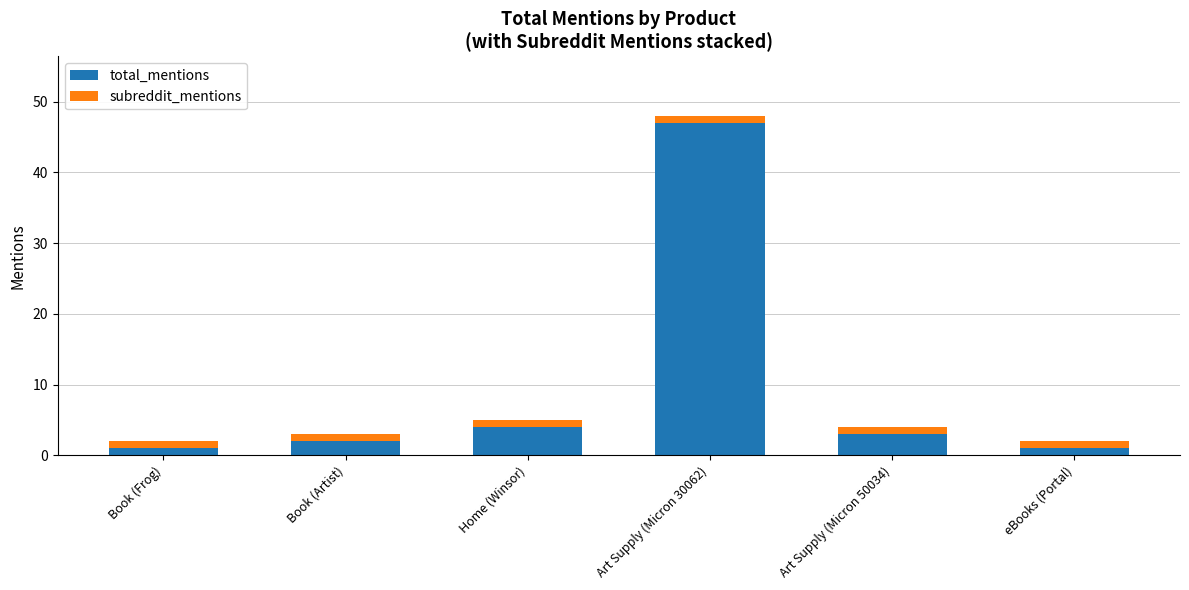

What is the highest value of the total_mentions series?

47